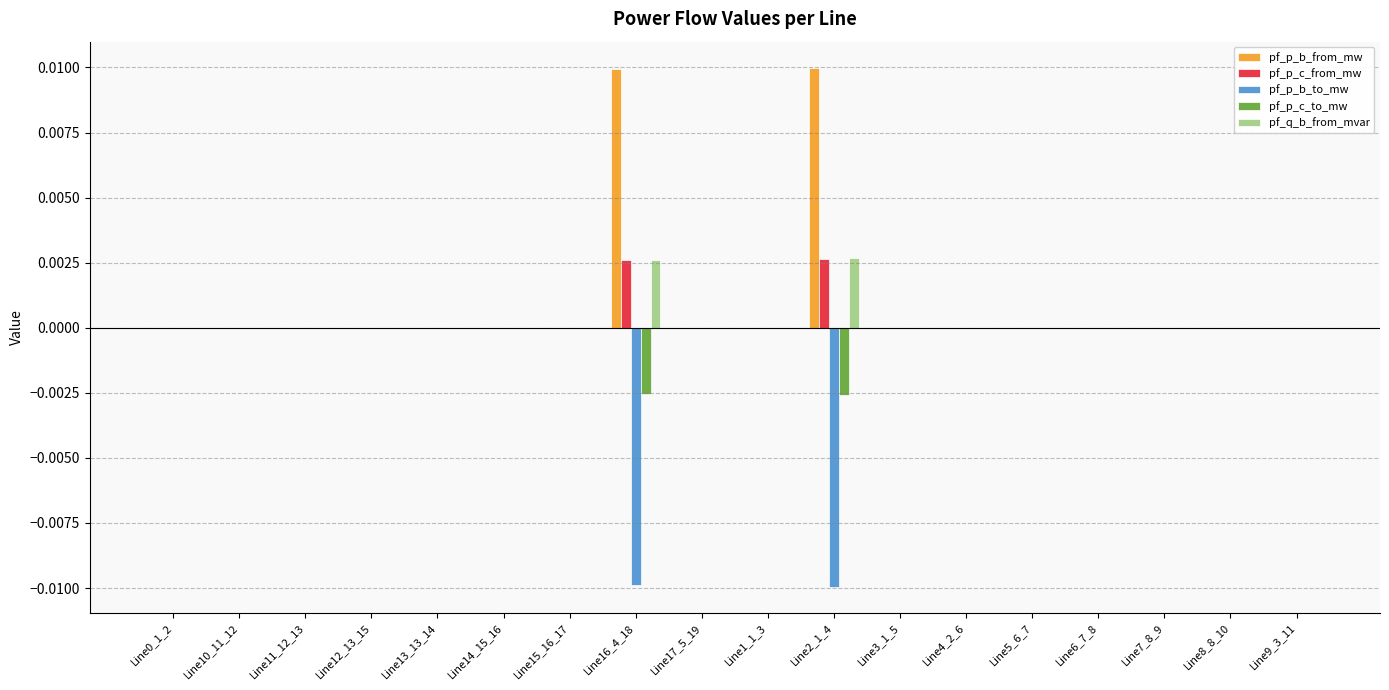

The pf_p_b_from_mw series shows -0.0 at Line17_5_19. True or false?

True